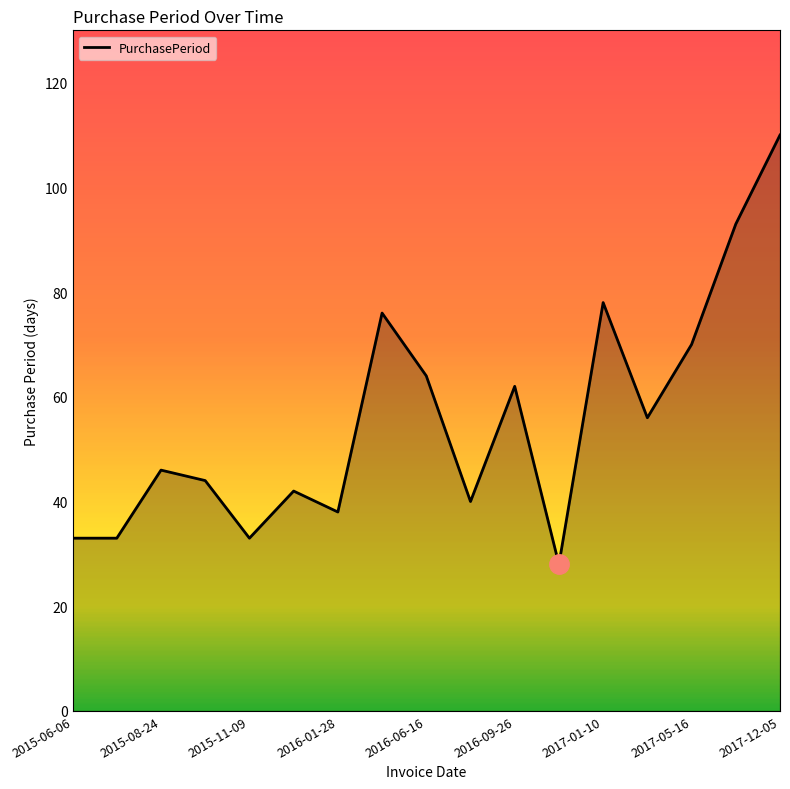

What is the smallest value displayed?

28